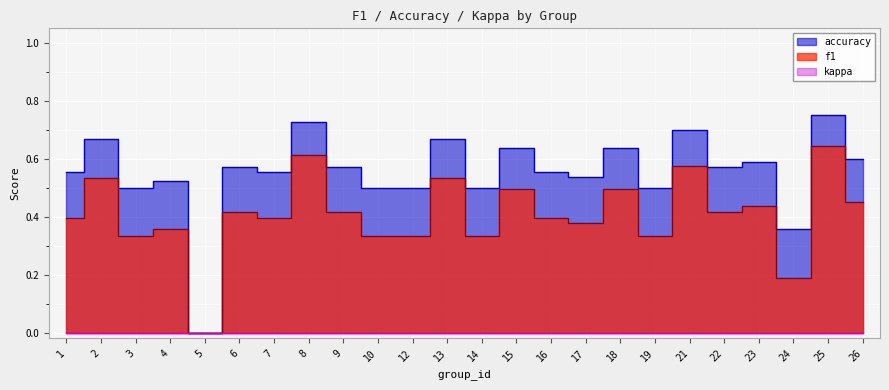

True or false: accuracy and f1 intersect in this chart.

False